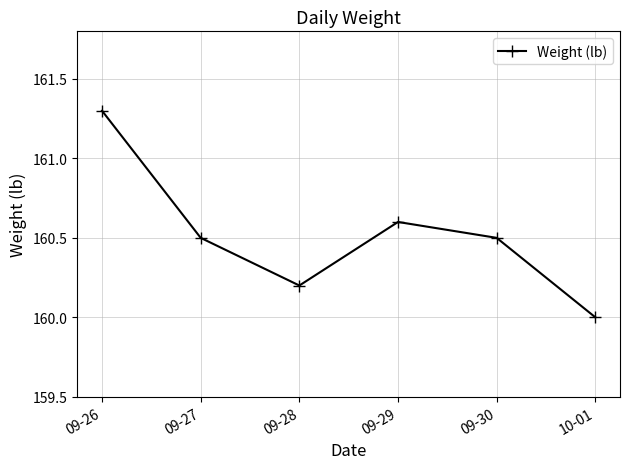

What is the value of the 1st point from the left?

161.3